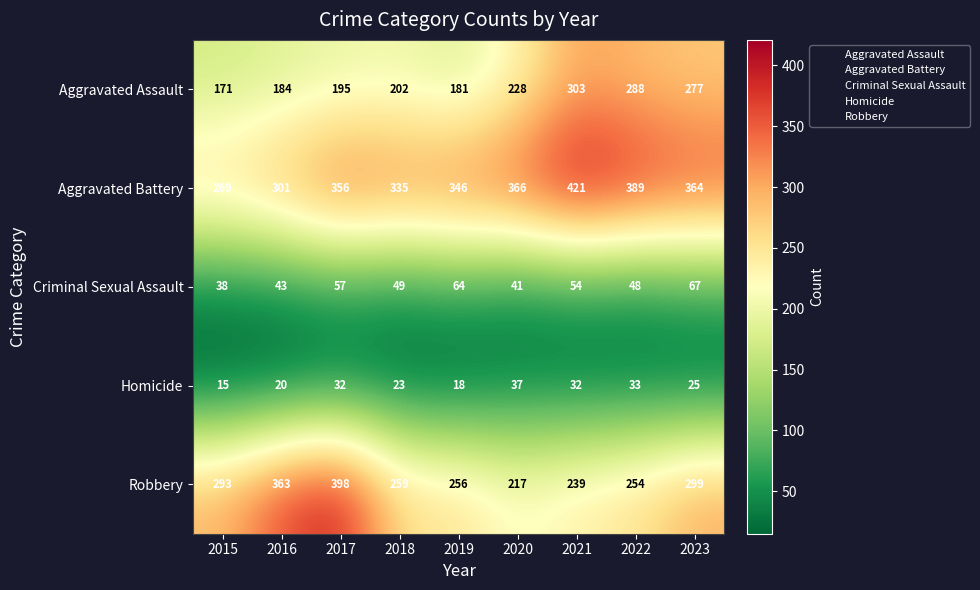

Which series has the largest range (max minus min)?

Robbery